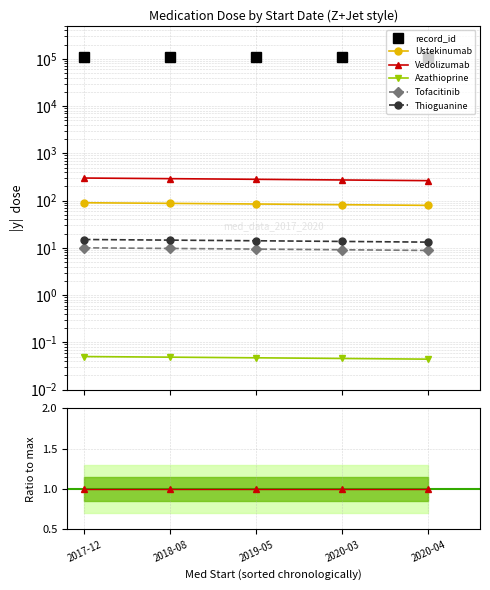

How many categories are shown in the chart?

5